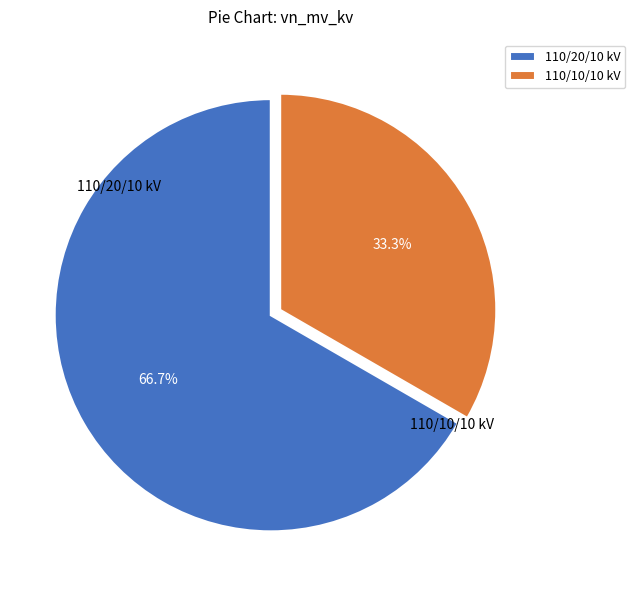

Between 110/20/10 kV and 110/10/10 kV, which is larger?

110/20/10 kV